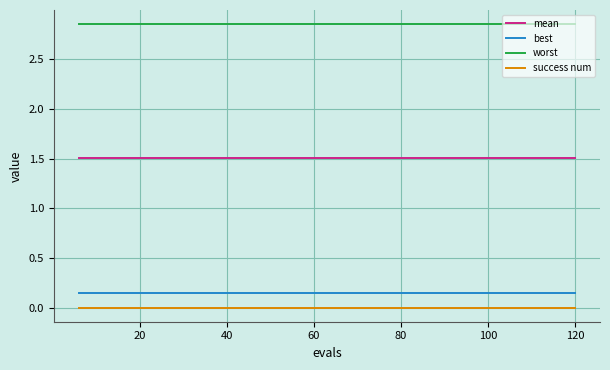

True or false: mean and success num cross at least once.

False